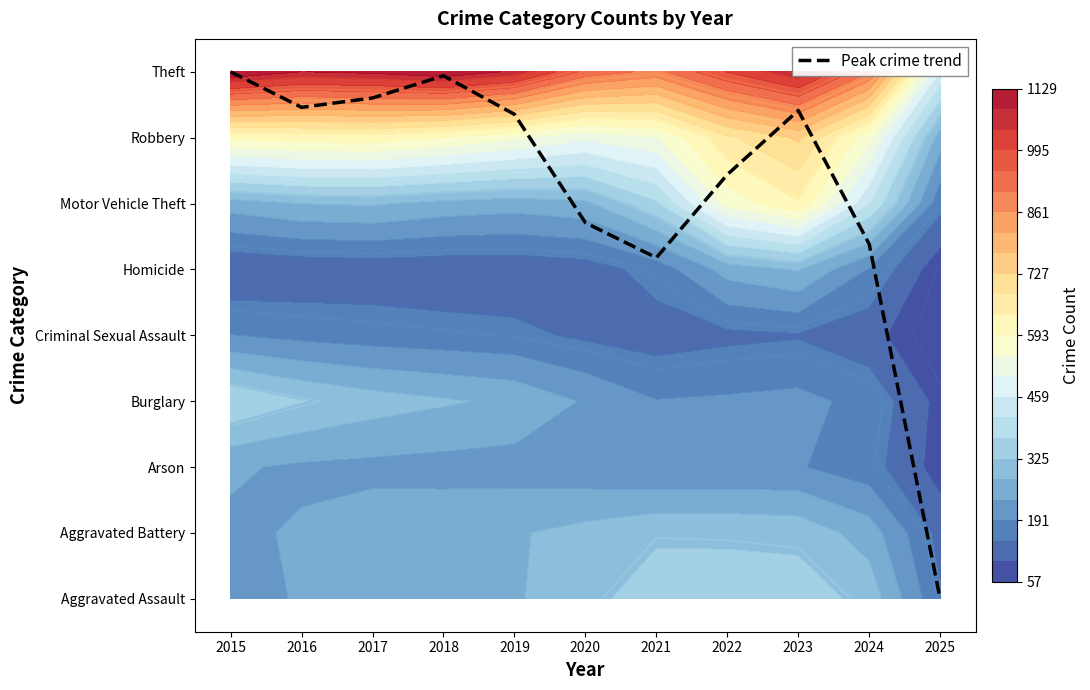

What is the change in value from 2017 to 2020?

-1.9